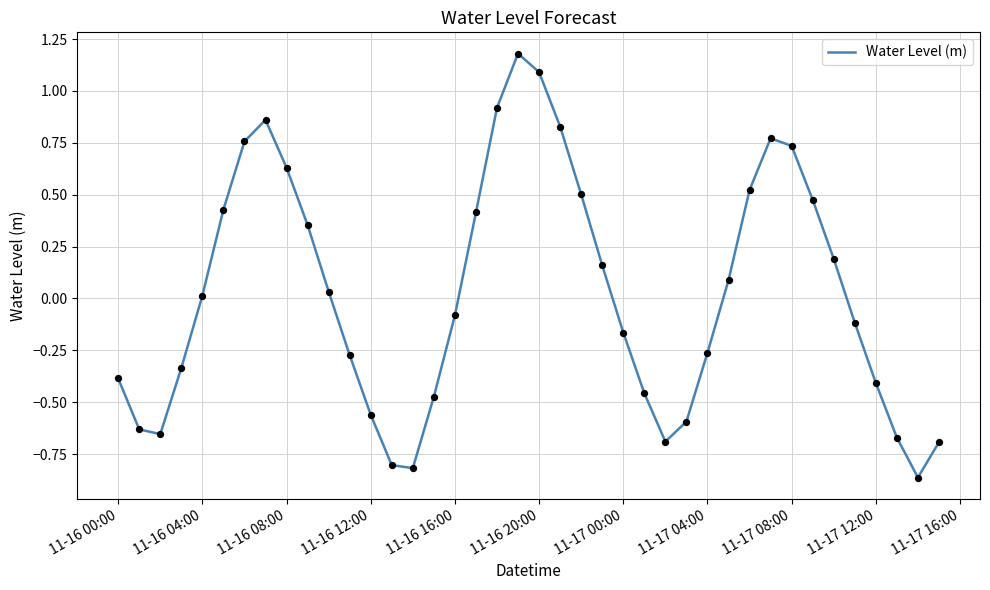

What is the greatest value displayed?

1.2